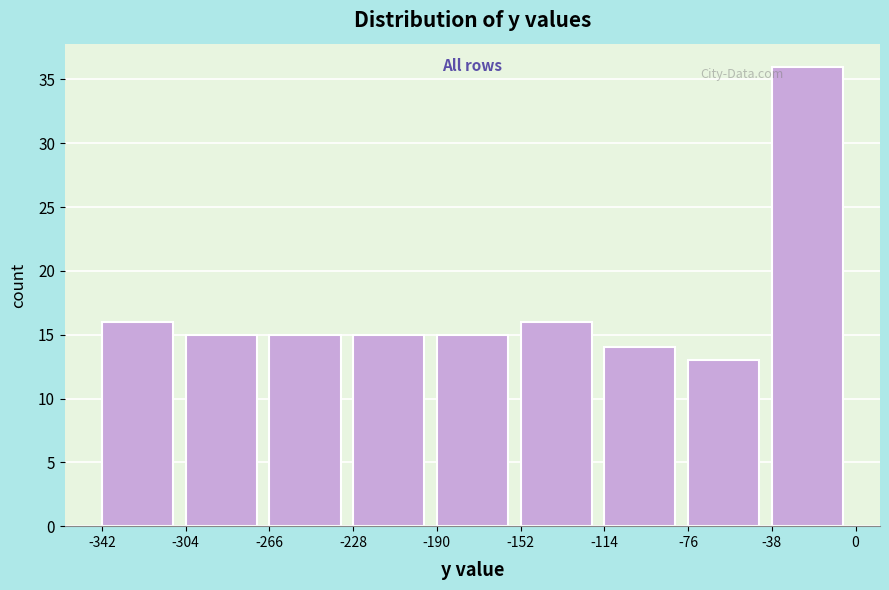

Reading left to right, list every bar in this chart as the range it spans on the x-axis followed by its height. The values are not printed on the chart, so give them approximately, as read against the axis.

-342 to -304: 16
-304 to -266: 15
-266 to -228: 15
-228 to -190: 15
-190 to -152: 15
-152 to -114: 16
-114 to -76: 14
-76 to -38: 13
-38 to 0: 36